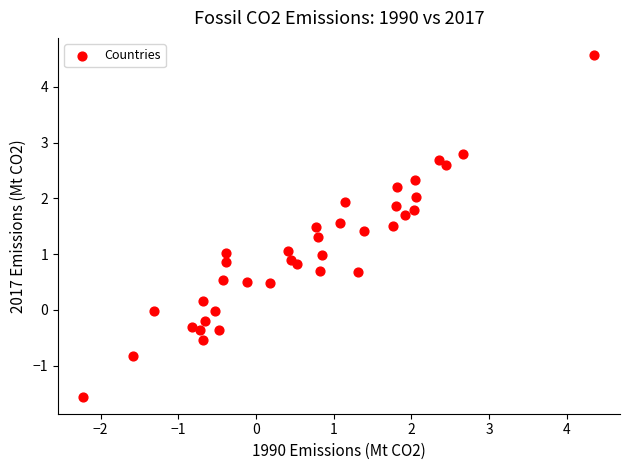

What is the range of Y values (max minus min)?

6.1